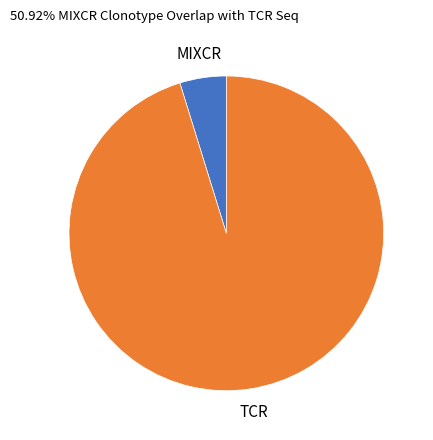

Do MIXCR and TCR together represent more than half of the pie?

Yes